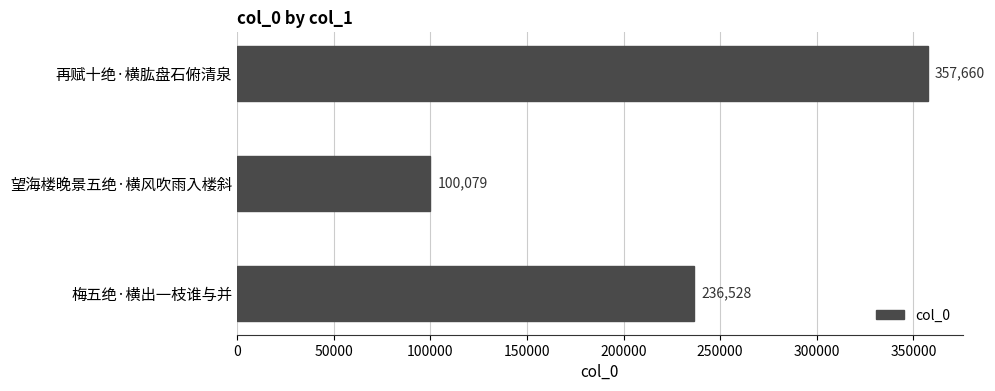

Rank the categories by value from lowest to highest.

望海楼晚景五绝·横风吹雨入楼斜, 梅五绝·横出一枝谁与并, 再赋十绝·横肱盘石俯清泉